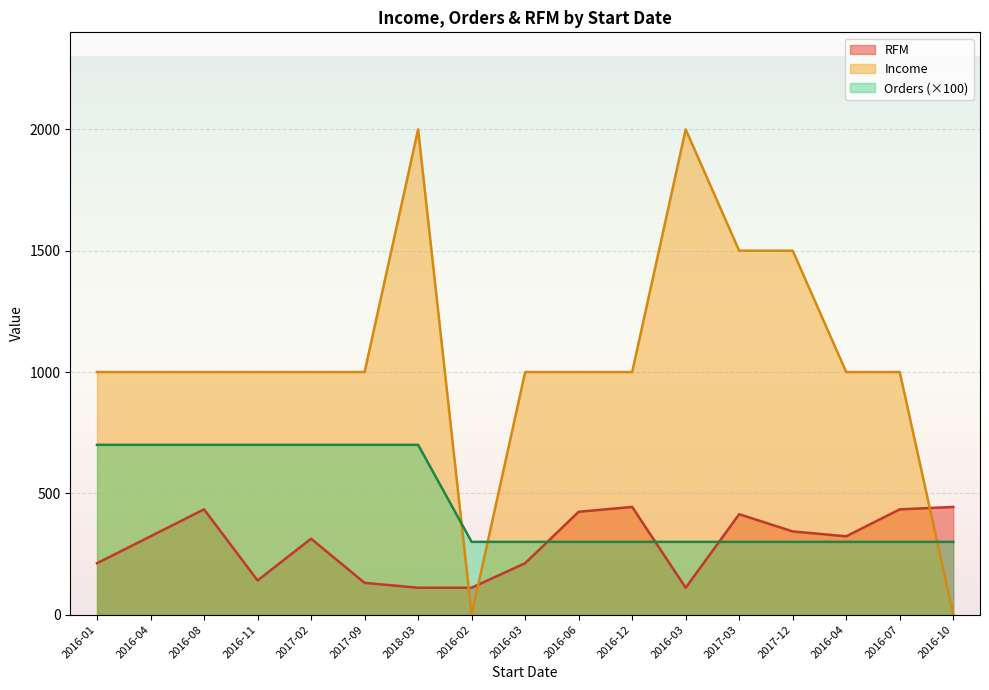

Reading left to right, what are all the values shown in this chart?

Income: 2016-01=1000	2016-04=1000	2016-08=1000	2016-11=1000	2017-02=1000	2017-09=1000	2018-03=2000	2016-02=0	2016-03=1000	2016-06=1000	2016-12=1000	2016-03=2000	2017-03=1500	2017-12=1500	2016-04=1000	2016-07=1000	2016-10=0
Orders: 2016-01=700	2016-04=700	2016-08=700	2016-11=700	2017-02=700	2017-09=700	2018-03=700	2016-02=300	2016-03=300	2016-06=300	2016-12=300	2016-03=300	2017-03=300	2017-12=300	2016-04=300	2016-07=300	2016-10=300
RFM: 2016-01=212	2016-04=323	2016-08=434	2016-11=141	2017-02=313	2017-09=131	2018-03=111	2016-02=111	2016-03=212	2016-06=424	2016-12=444	2016-03=111	2017-03=414	2017-12=343	2016-04=323	2016-07=434	2016-10=444